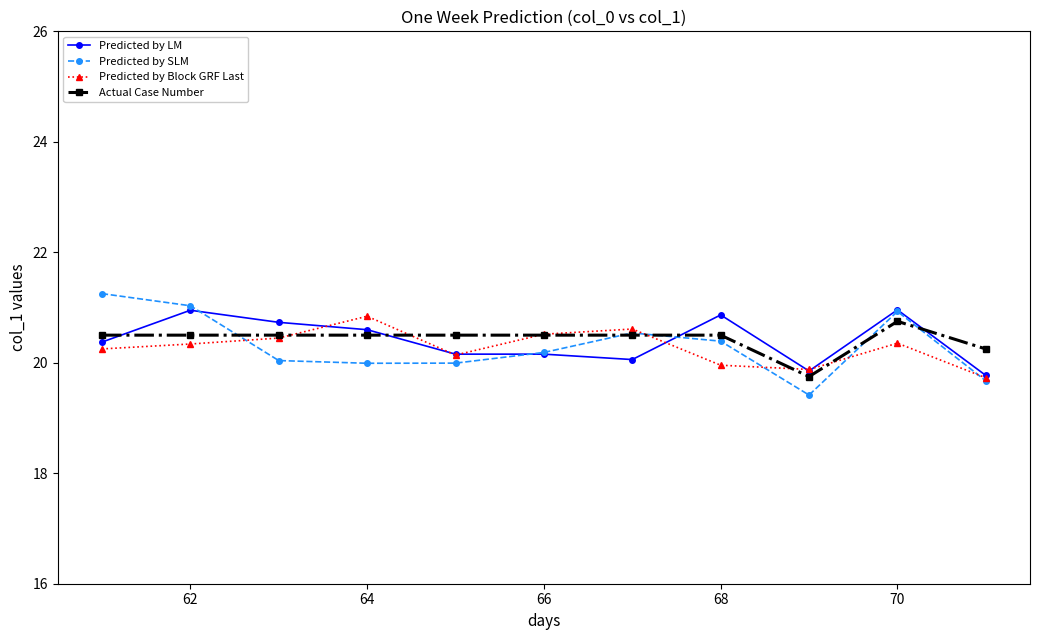

What is the value of the Predicted by Block GRF Last point at the 6th from the left?

20.5